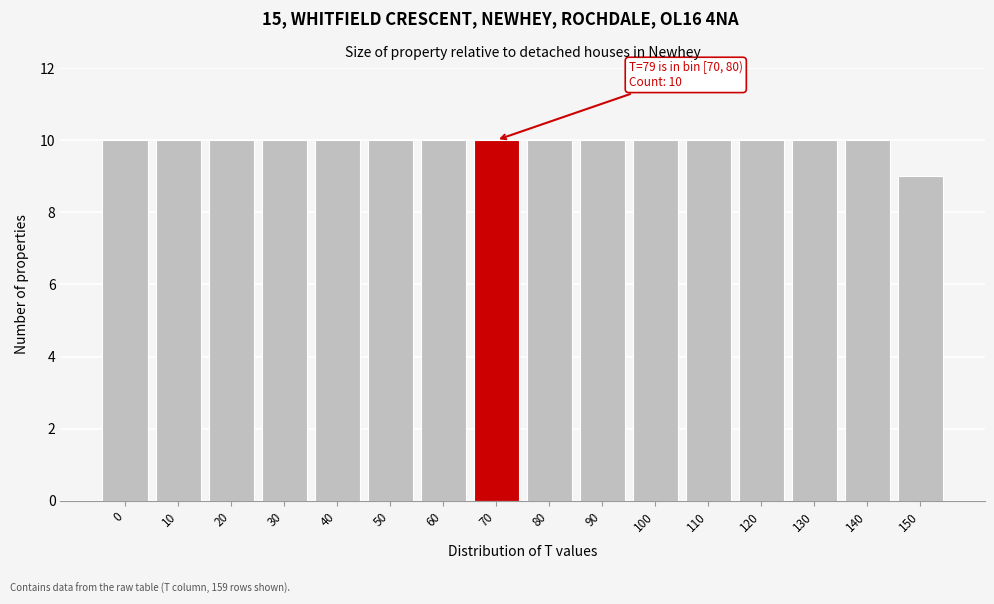

Reading right to left, list all the values displayed in this chart.

9	10	10	10	10	10	10	10	10	10	10	10	10	10	10	10